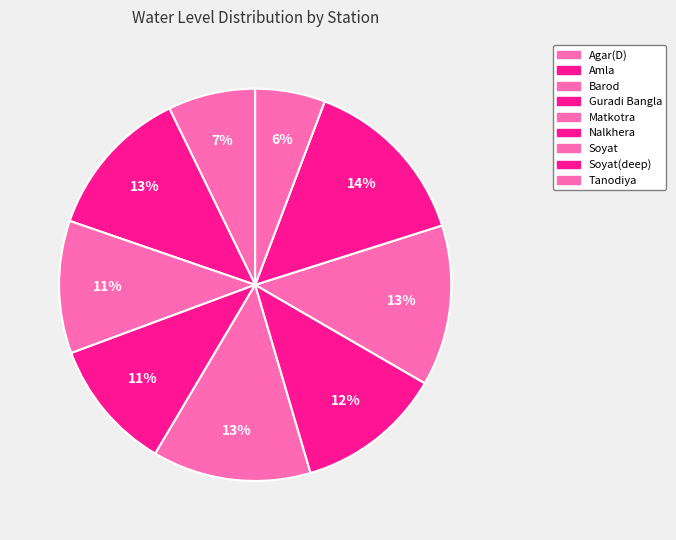

What is the change in value from Barod to Tanodiya?

-3.1